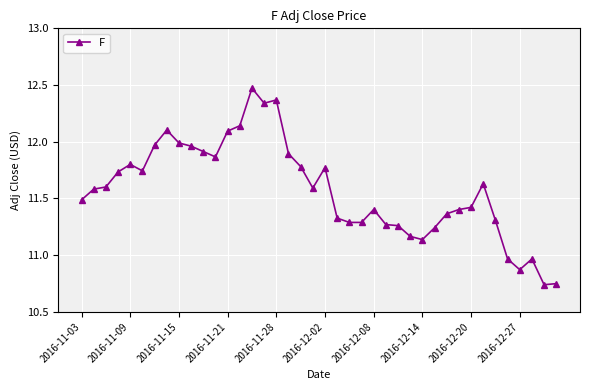

What is the difference between the maximum and minimum values?

1.7